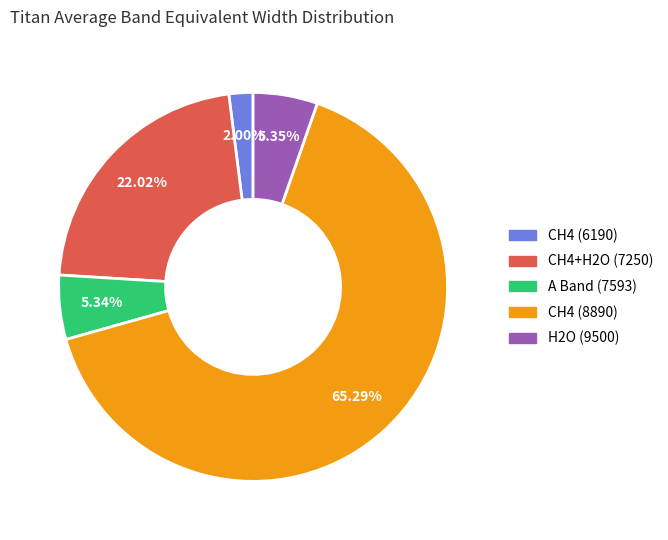

Which category has the biggest portion of the pie?

CH4 (8890)